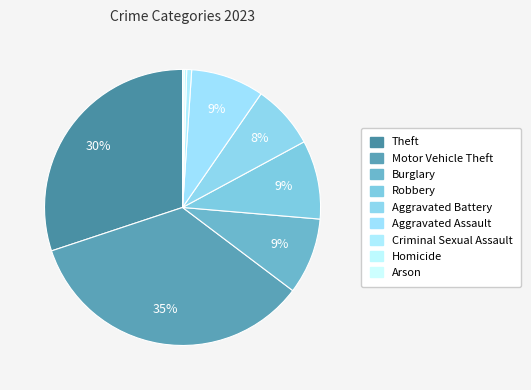

Does Homicide account for over 50% of the chart?

No